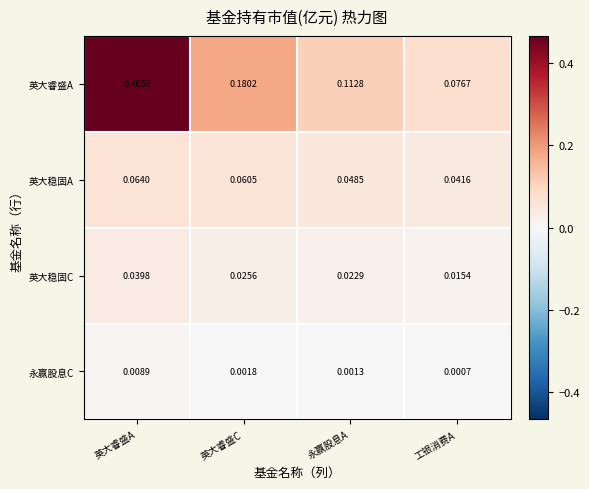

Rank the categories by 英大稳固A value from highest to lowest.

英大睿盛A, 英大睿盛C, 永赢股息A, 工银消费A